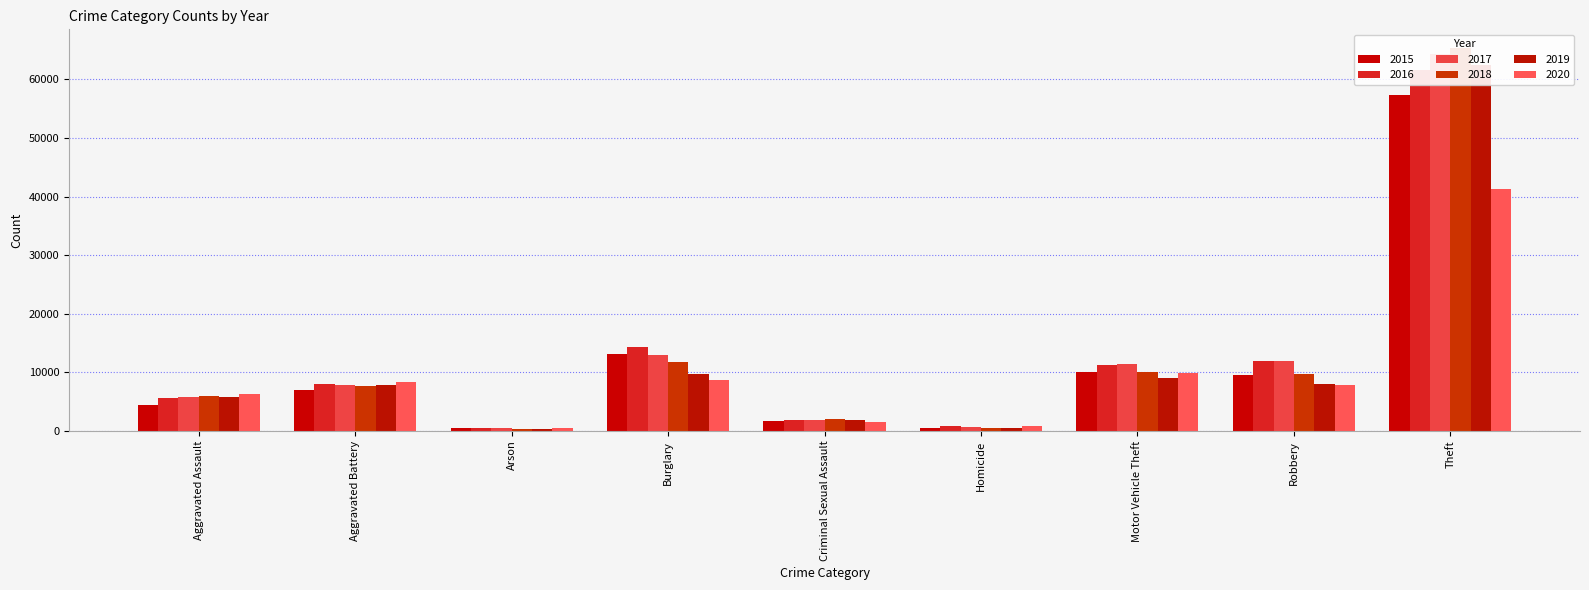

Reading left to right, what are all the values shown in this chart?

2015: 4480	7018	448	13184	1666	496	10068	9638	57350
2016: 5712	8085	515	14289	1817	786	11286	11960	61618
2017: 5793	7845	444	13001	1940	672	11380	11880	64380
2018: 6001	7735	373	11746	1969	589	9983	9679	65283
2019: 5840	7857	376	9639	1872	498	8977	7994	62481
2020: 6263	8319	589	8755	1448	787	9952	7856	41306